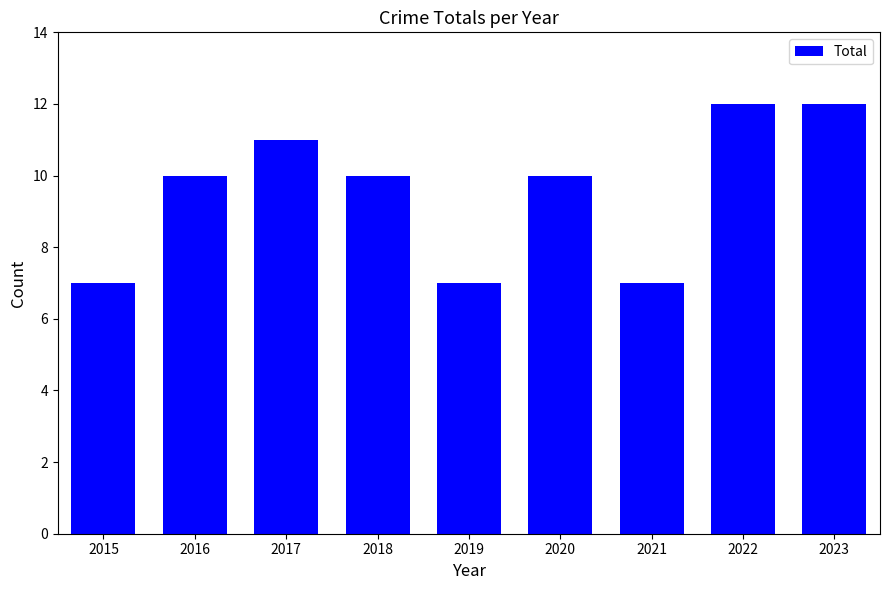

What is the minimum value shown in the chart?

7